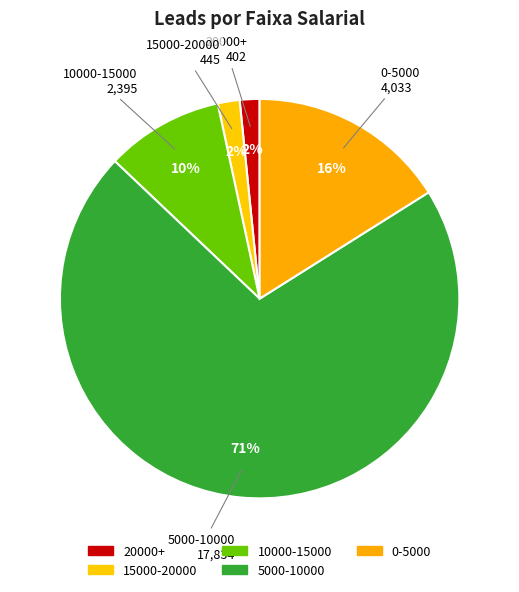

True or false: 15000-20000 accounts for 1% of the total.

False